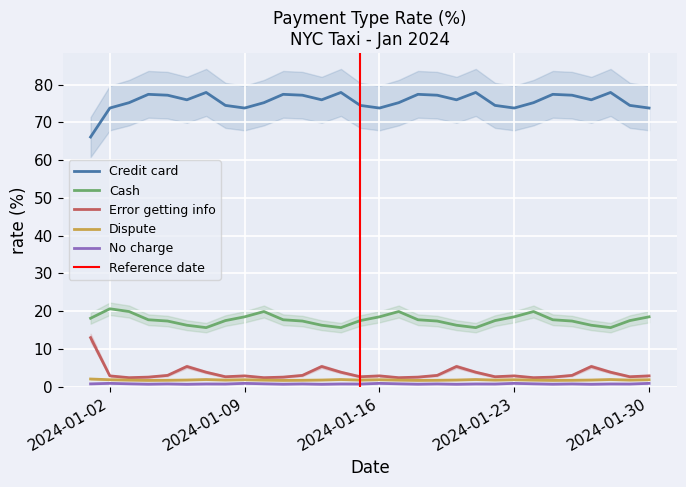

What is the lowest value of the Credit card series?

66.1